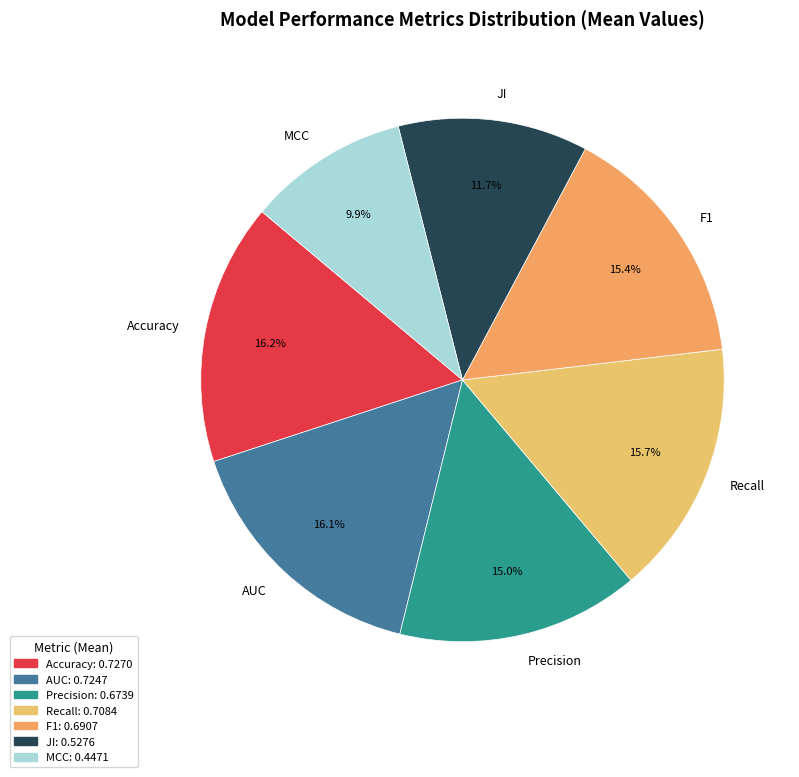

Which slice is the smallest?

MCC